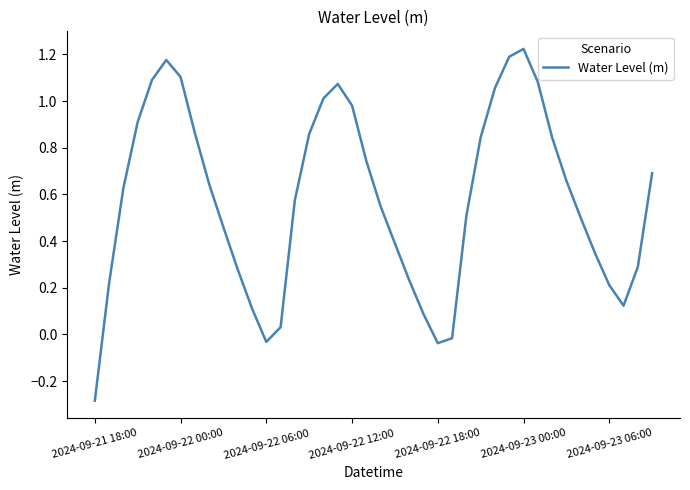

How many lines are shown in the chart?

1